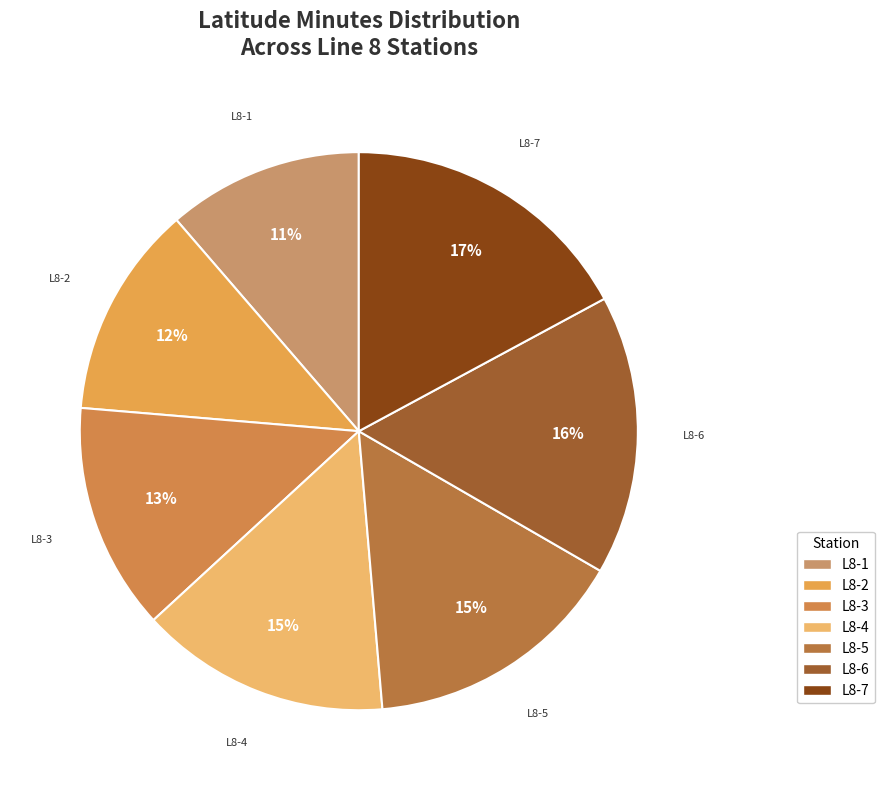

Do L8-6 and L8-2 together represent more than half of the pie?

No